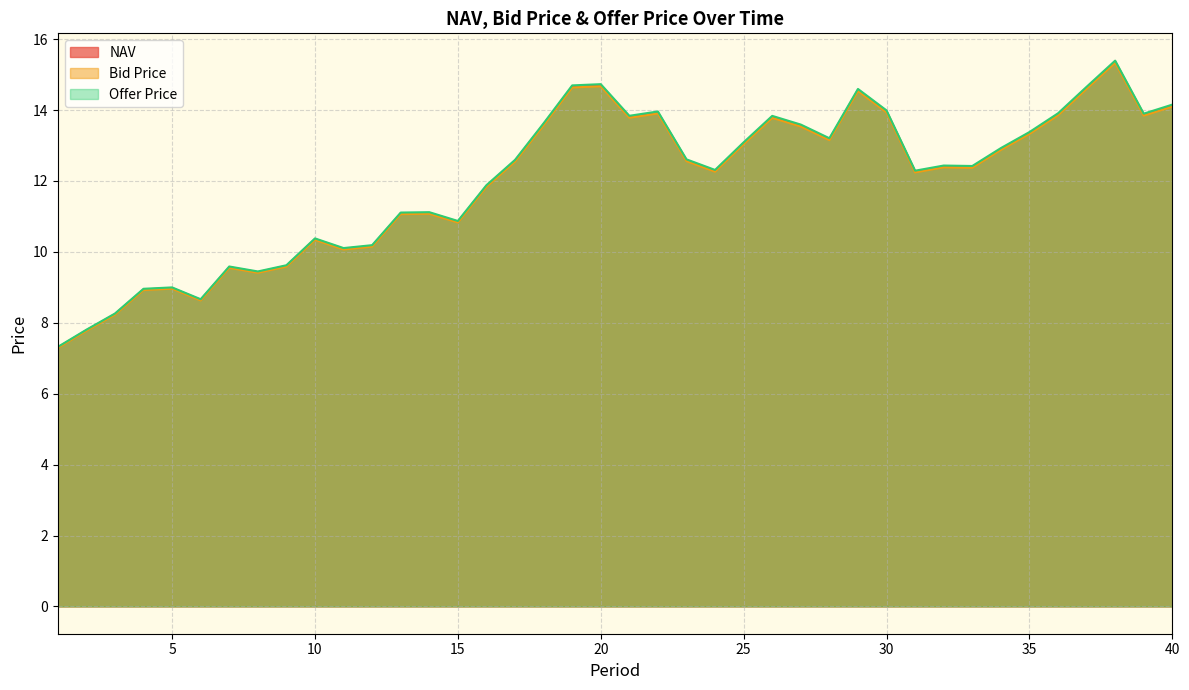

True or false: NAV has more than 1 points higher than both neighbors.

True